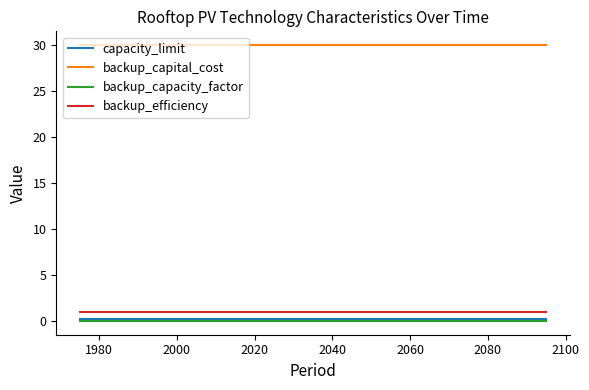

What is the maximum value shown in the chart?

30.0